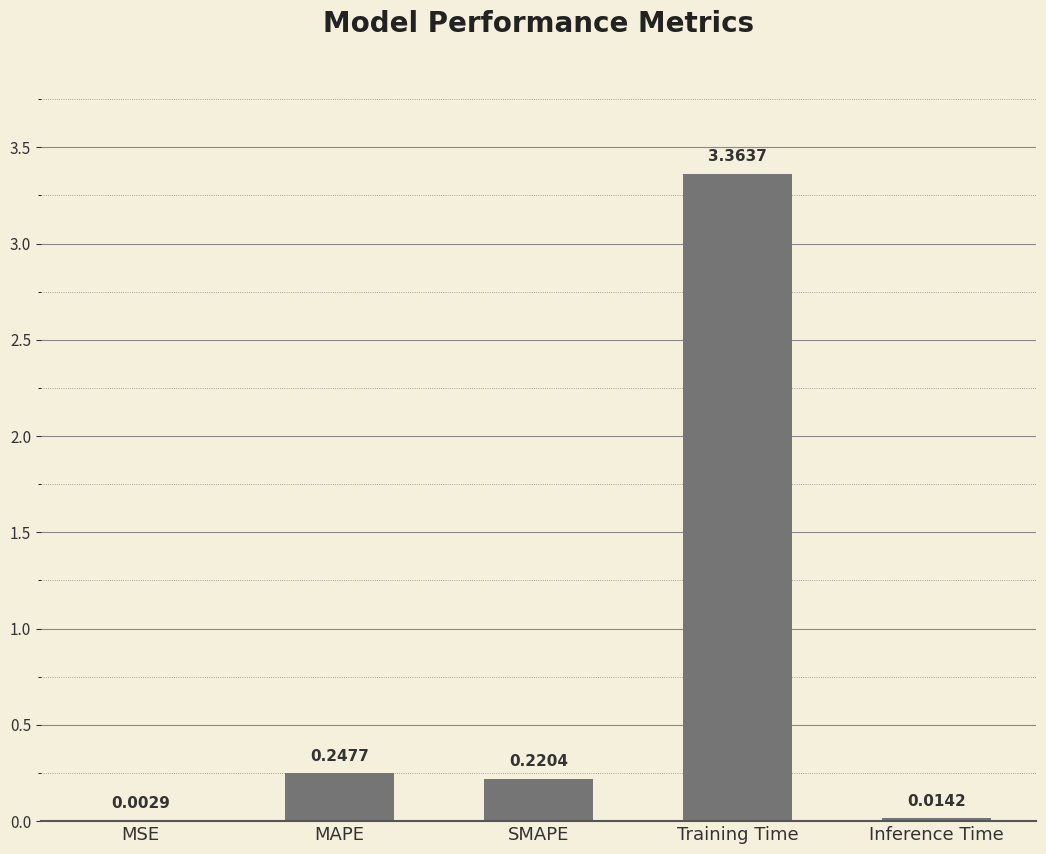

Which category has the highest value across all series?

Training Time